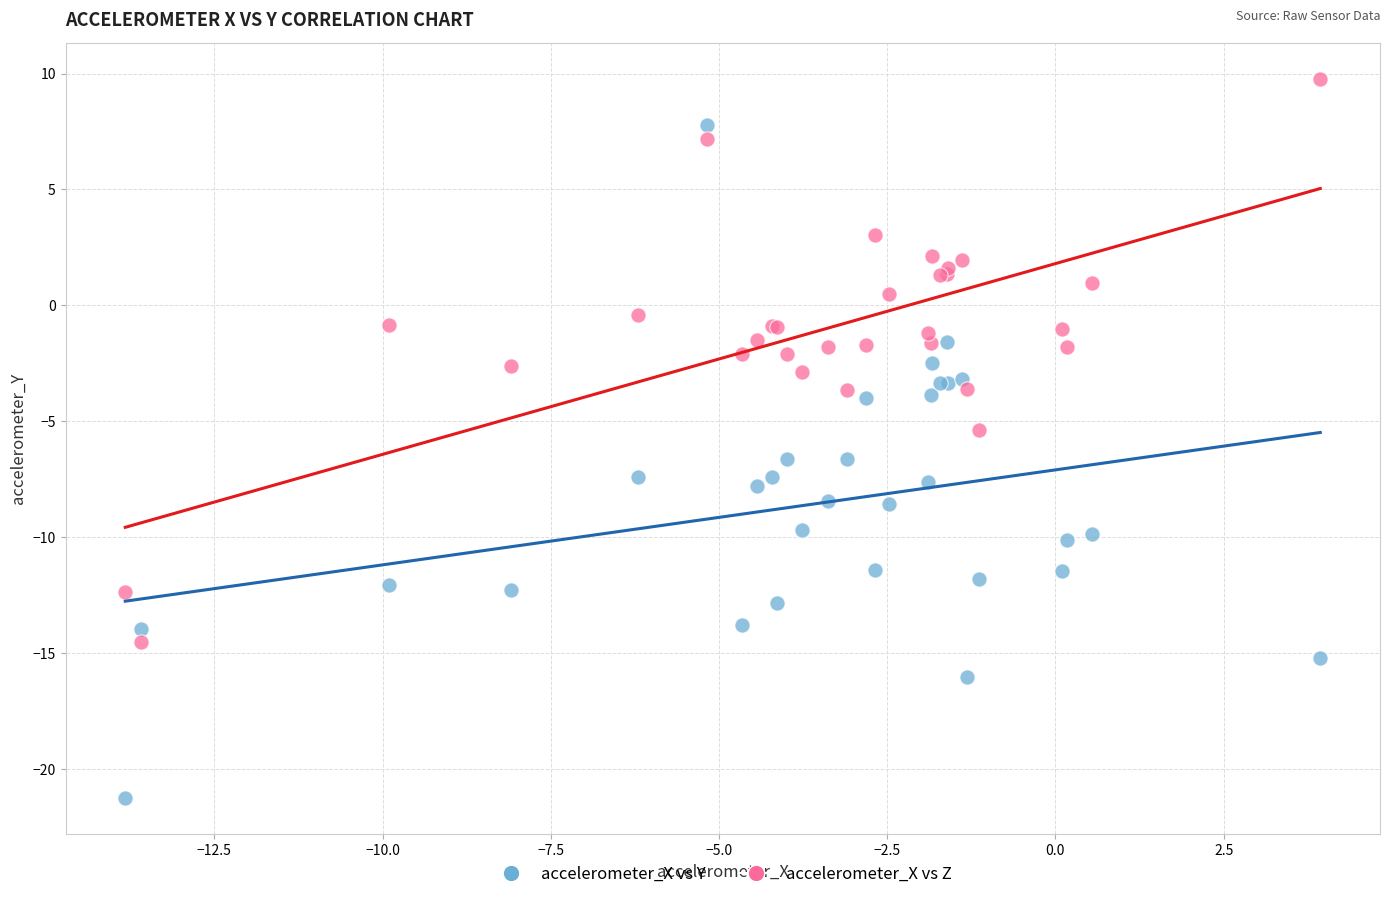

Which series reaches the maximum Y coordinate?

accelerometer_X vs Z